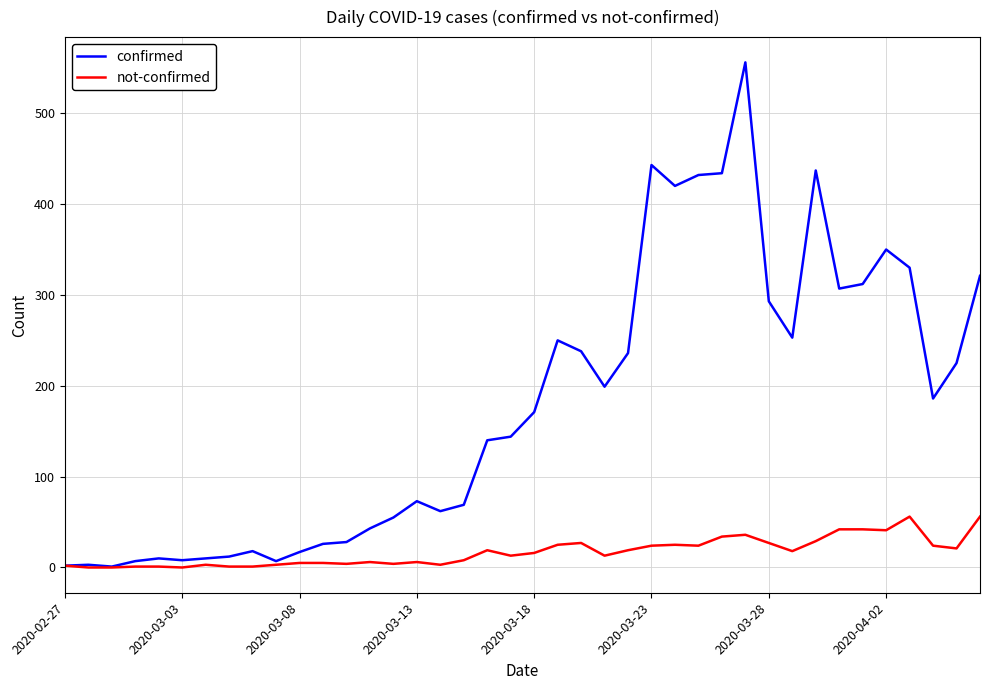

What is the greatest value displayed?

556